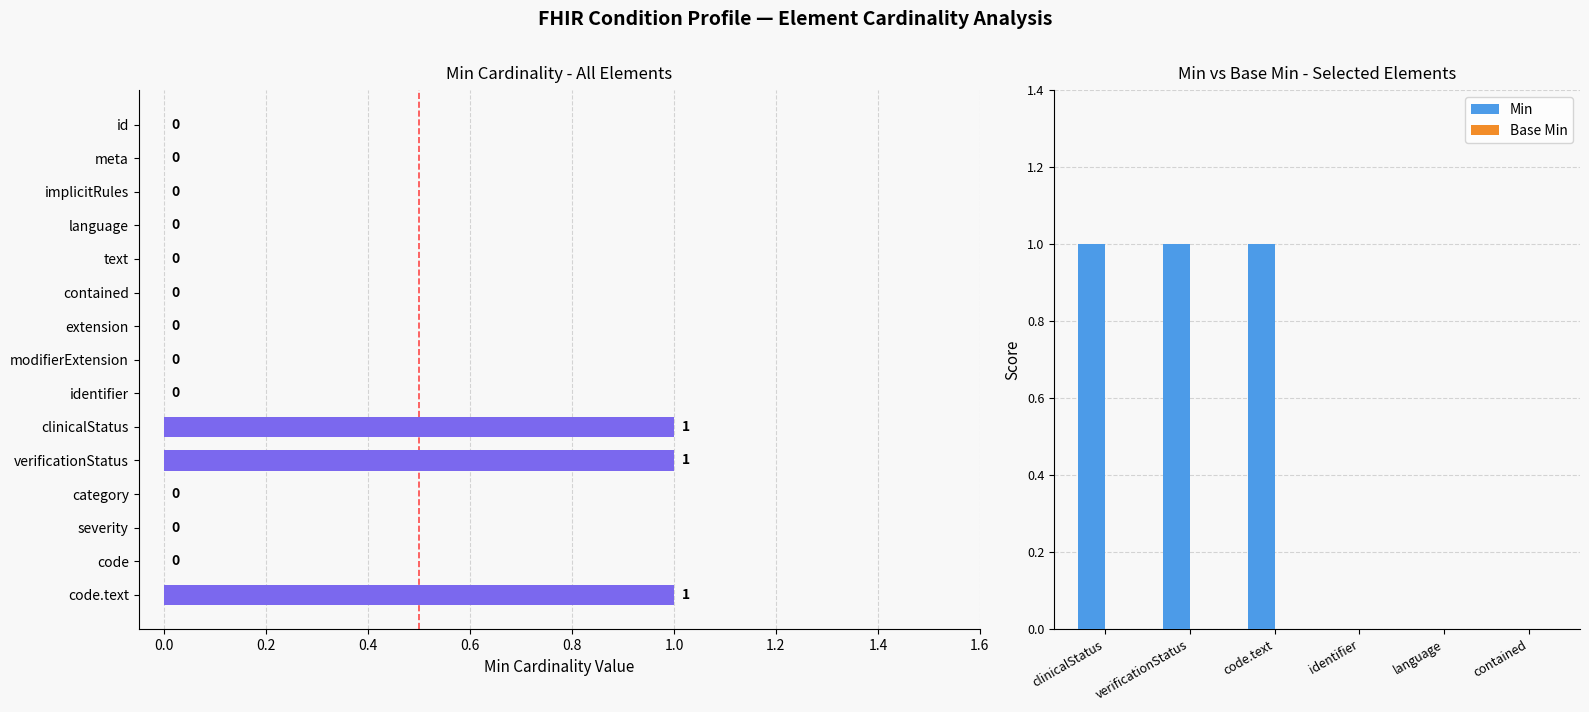

Which has a higher value, language or identifier?

language